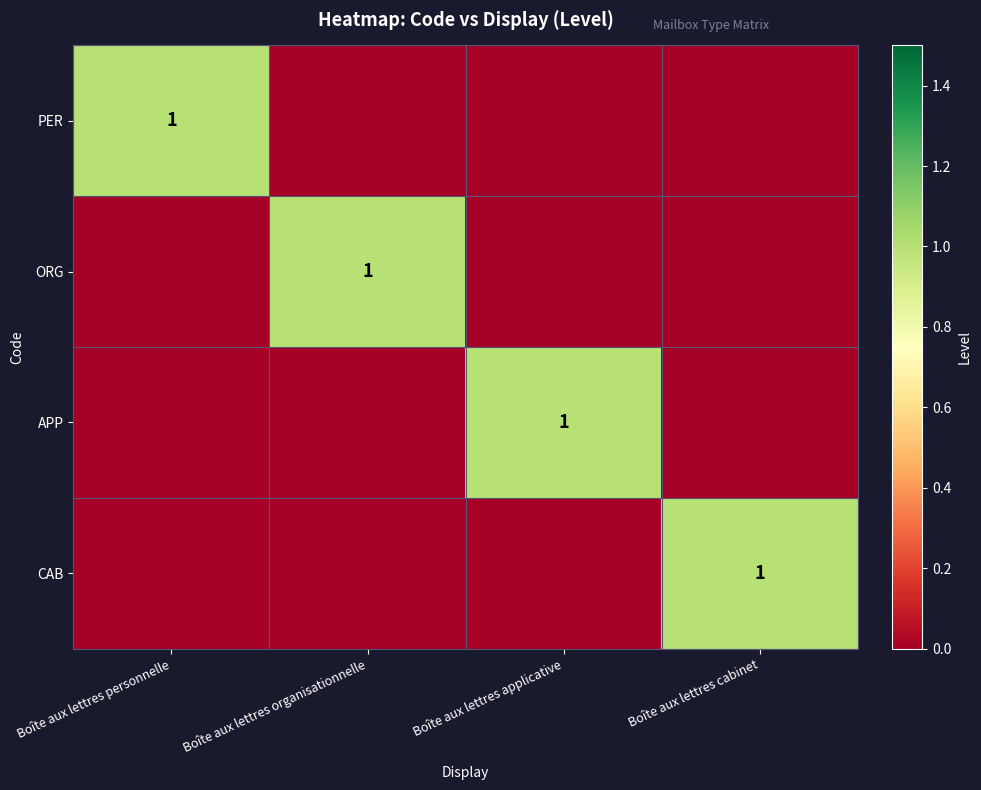

Which has a higher value, Boîte aux lettres cabinet or Boîte aux lettres applicative?

Boîte aux lettres cabinet